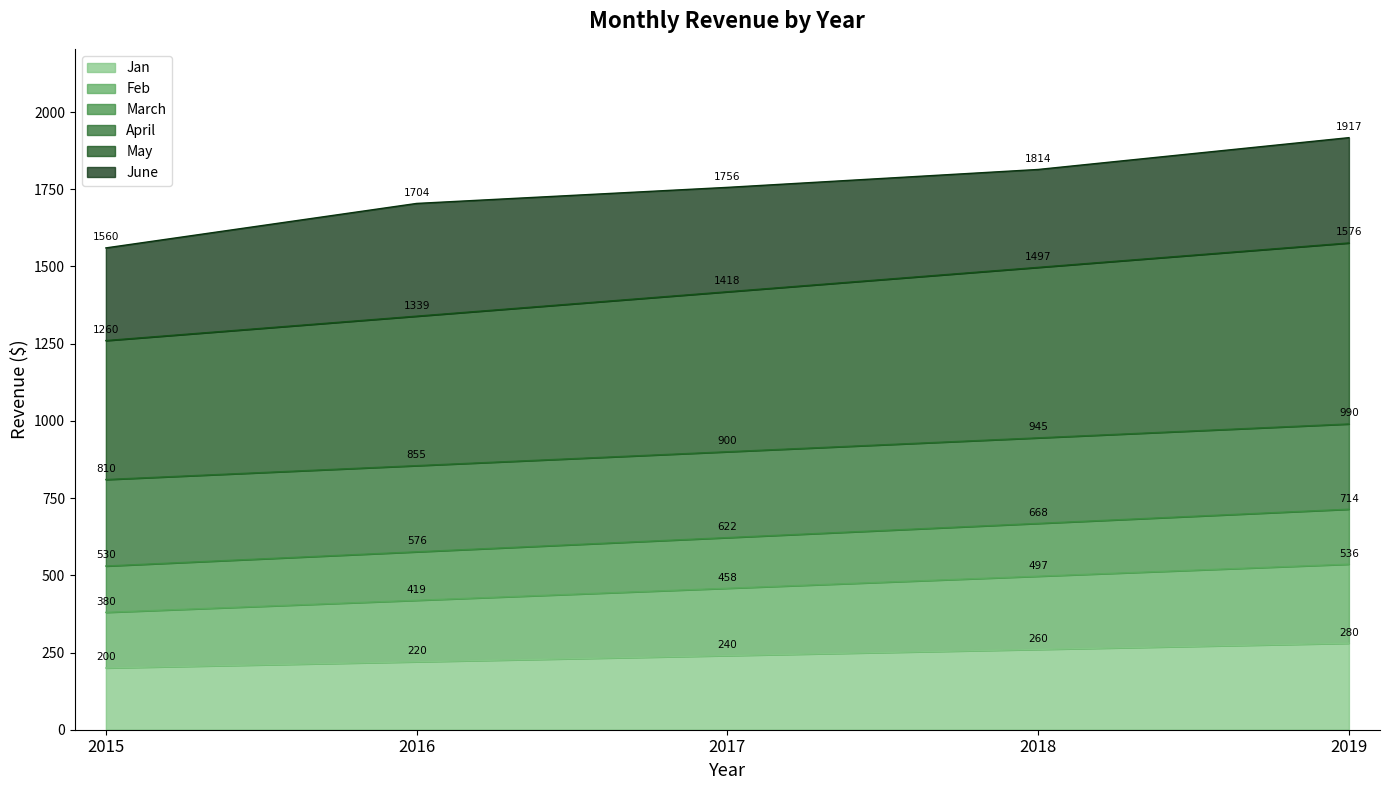

True or false: April and May cross at least once.

False